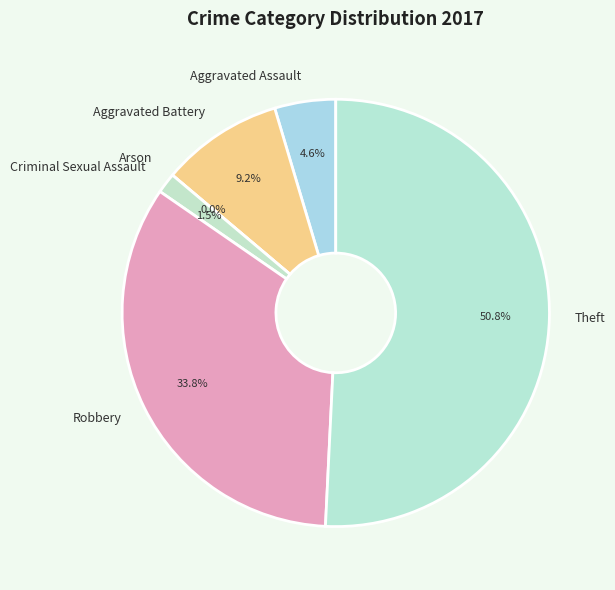

Which has a higher value, Theft or Robbery?

Theft